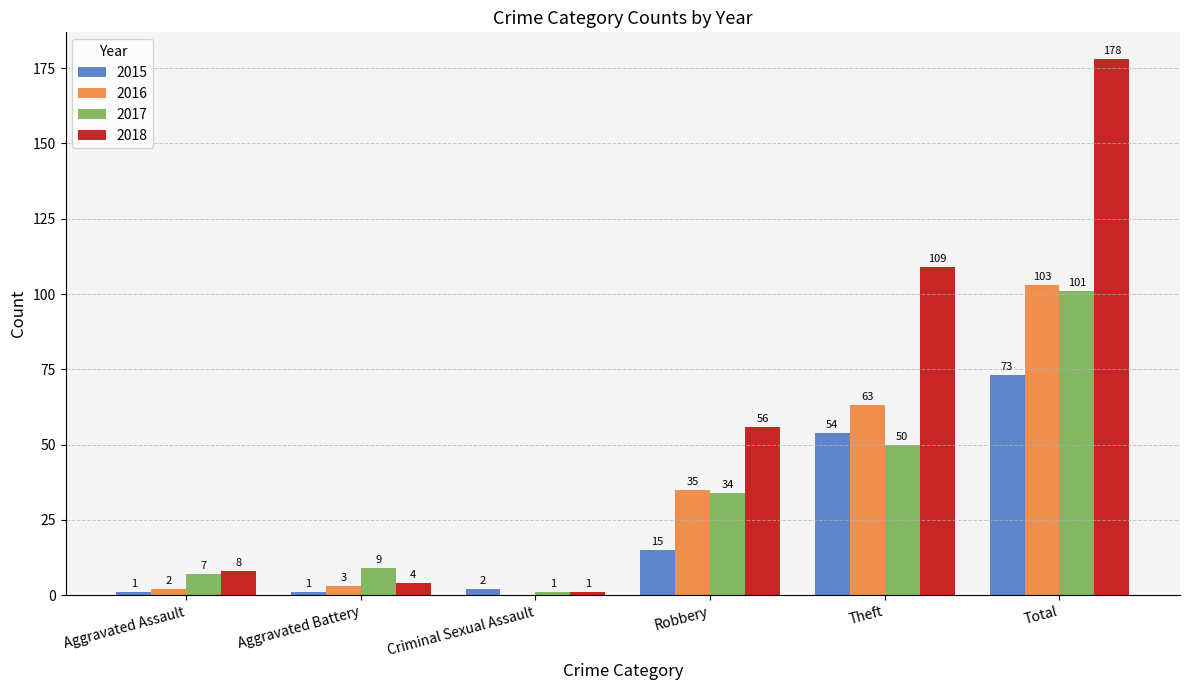

At which category is the sum across all series the highest?

Total